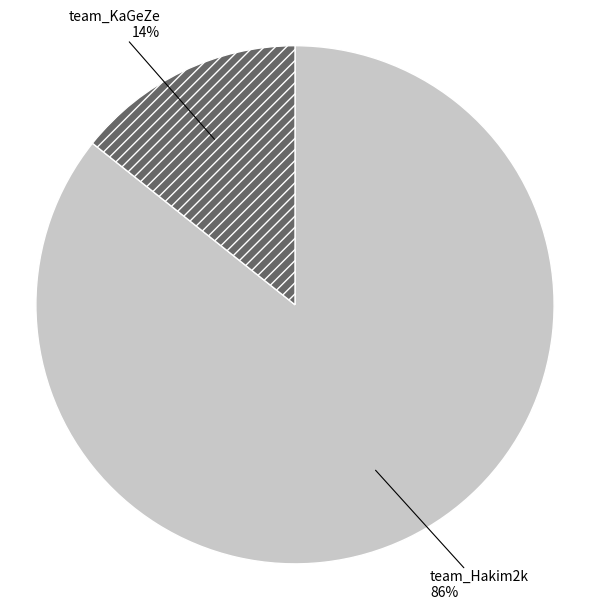

Which slice is the largest?

team_Hakim2k